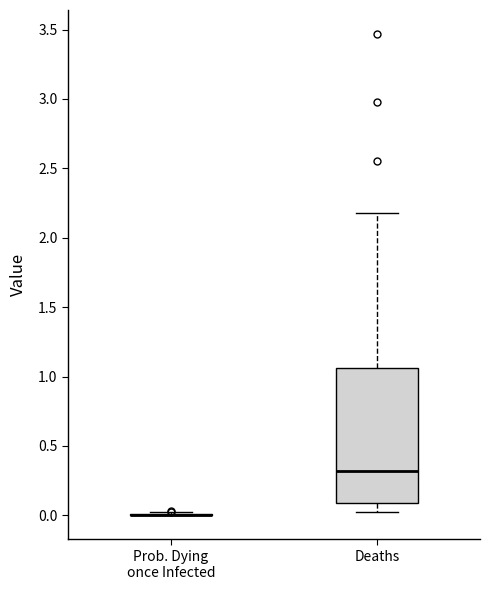

Comparing the boxes themselves (not the whiskers), which one is the tallest?

Deaths